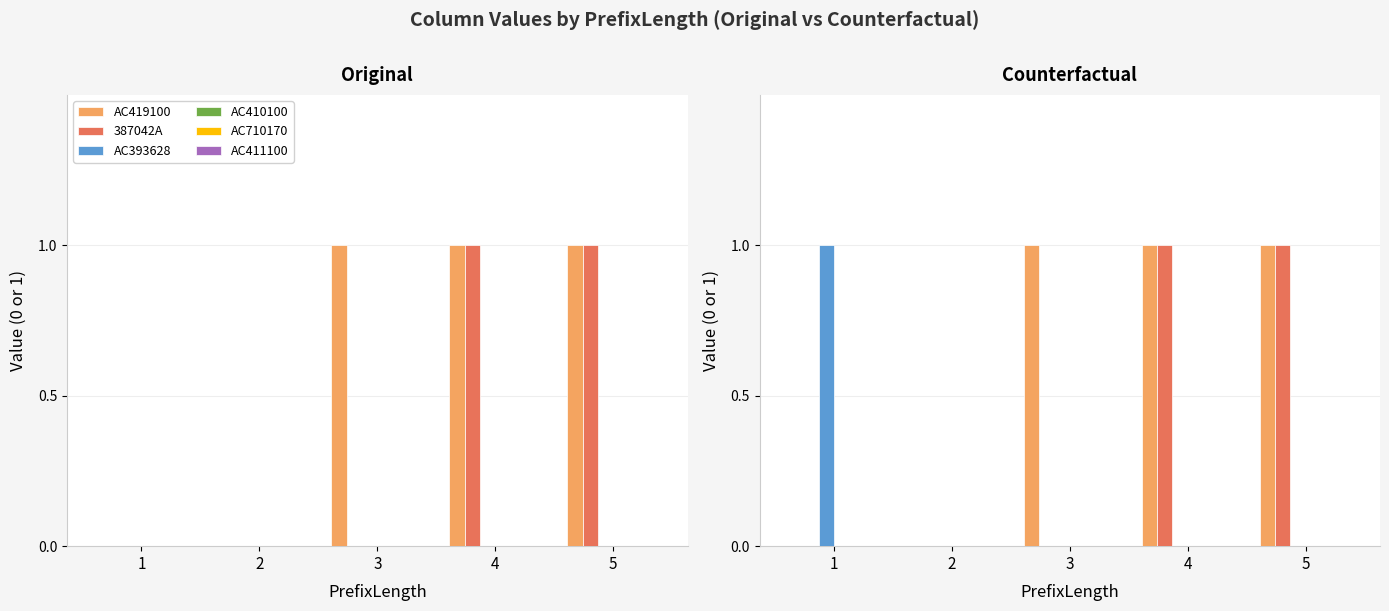

Between 4 and 5, which is larger?

4